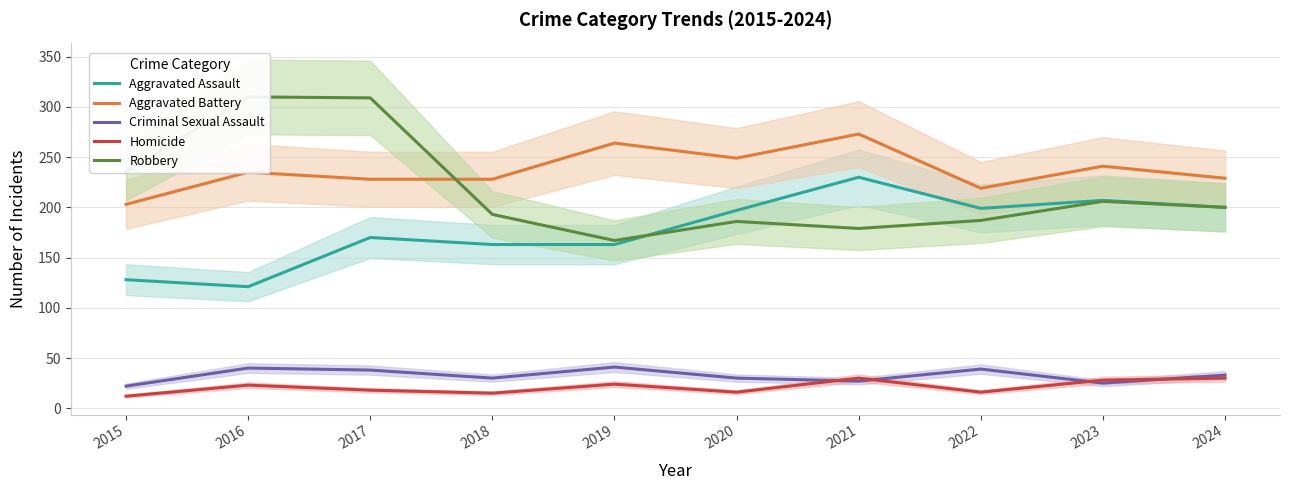

Reading left to right, what are all the values shown in this chart?

Aggravated Assault: 128	121	170	163	163	197	230	199	207	200
Aggravated Battery: 203	235	228	228	264	249	273	219	241	229
Criminal Sexual Assault: 22	40	38	30	41	30	27	39	25	33
Homicide: 12	23	18	15	24	16	30	16	28	30
Robbery: 235	310	309	193	167	186	179	187	206	200